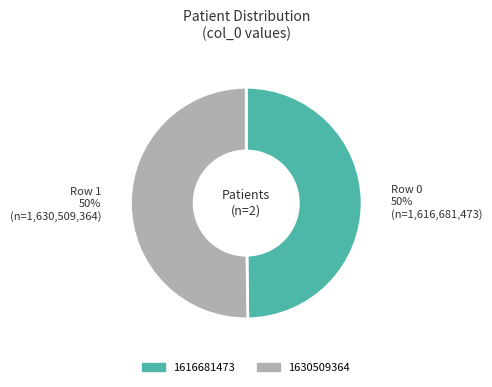

Combined, do 1630509364 and 1616681473 account for over 50%?

Yes